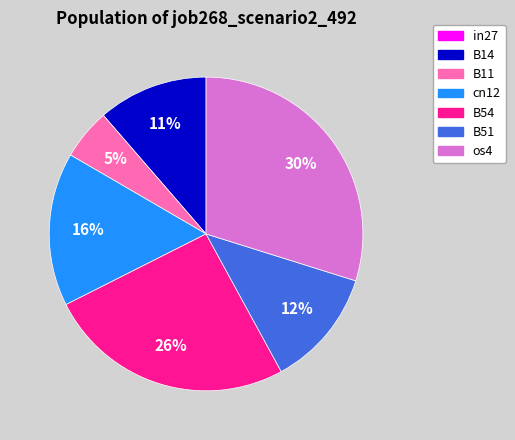

What percentage is the cn12 slice, to the nearest percent?

16%